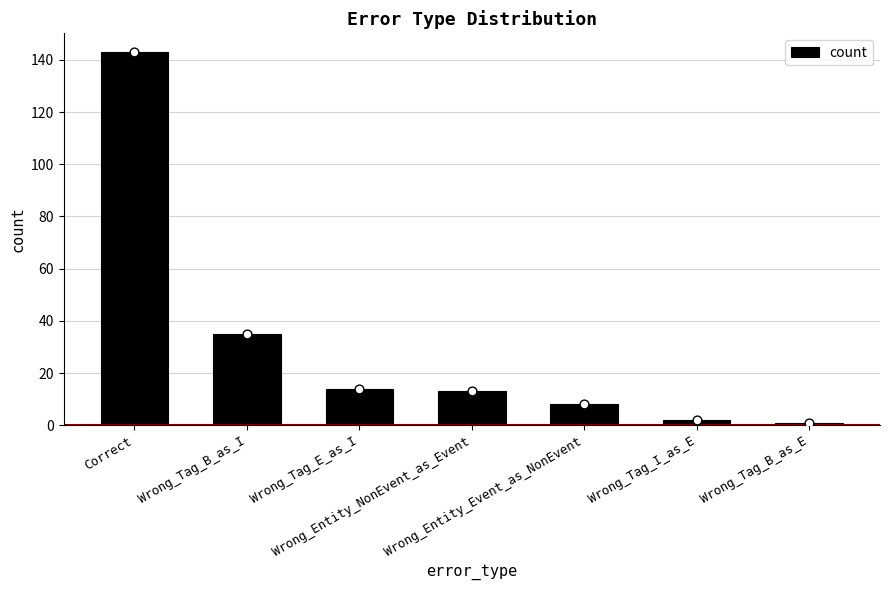

Between Wrong_Entity_Event_as_NonEvent and Wrong_Tag_B_as_E, which is larger?

Wrong_Entity_Event_as_NonEvent